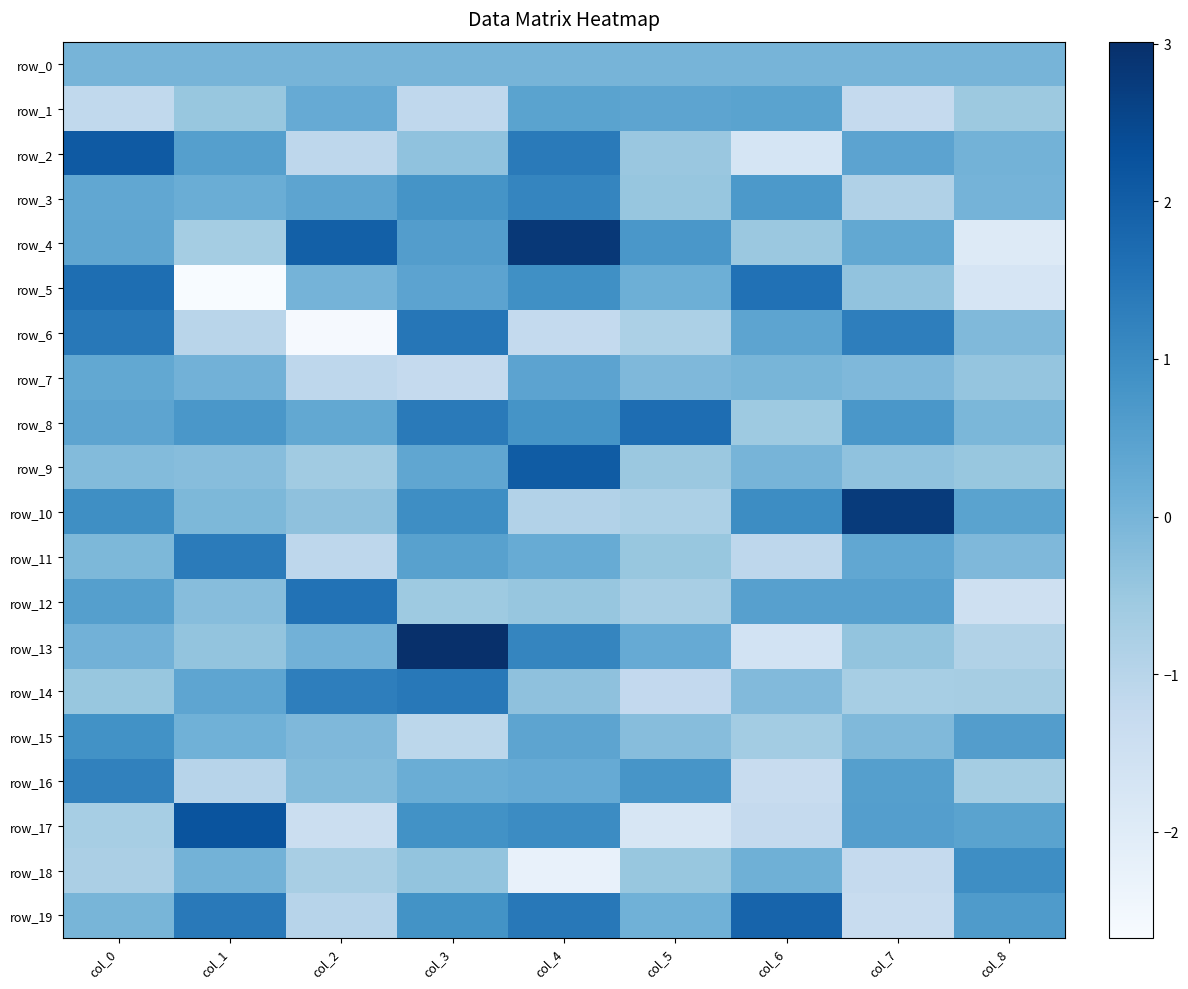

Where is row_8 nearest to the value 0?

col_8